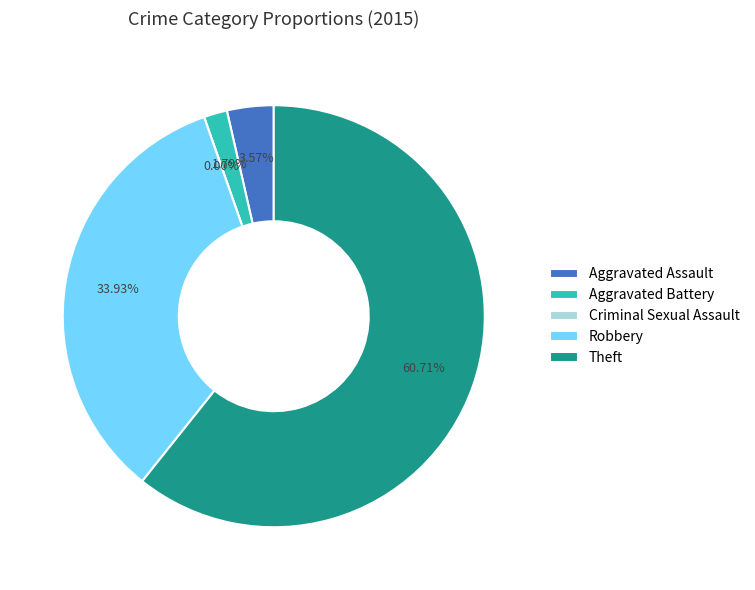

To the nearest percent, what percentage of the pie is Robbery?

34%